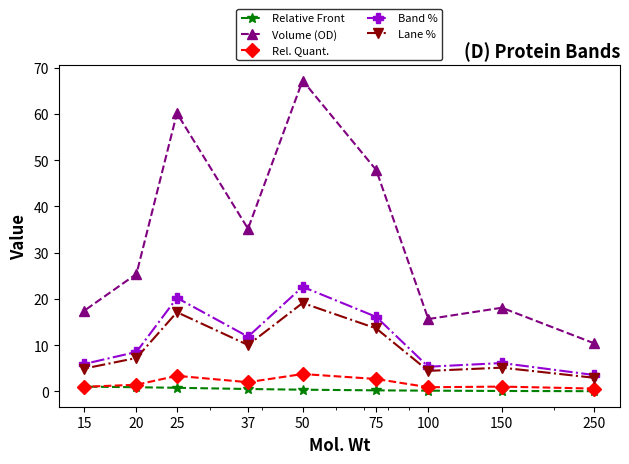

What are all the series names shown in the legend?

Relative Front, Volume (OD), Rel. Quant., Band %, Lane %